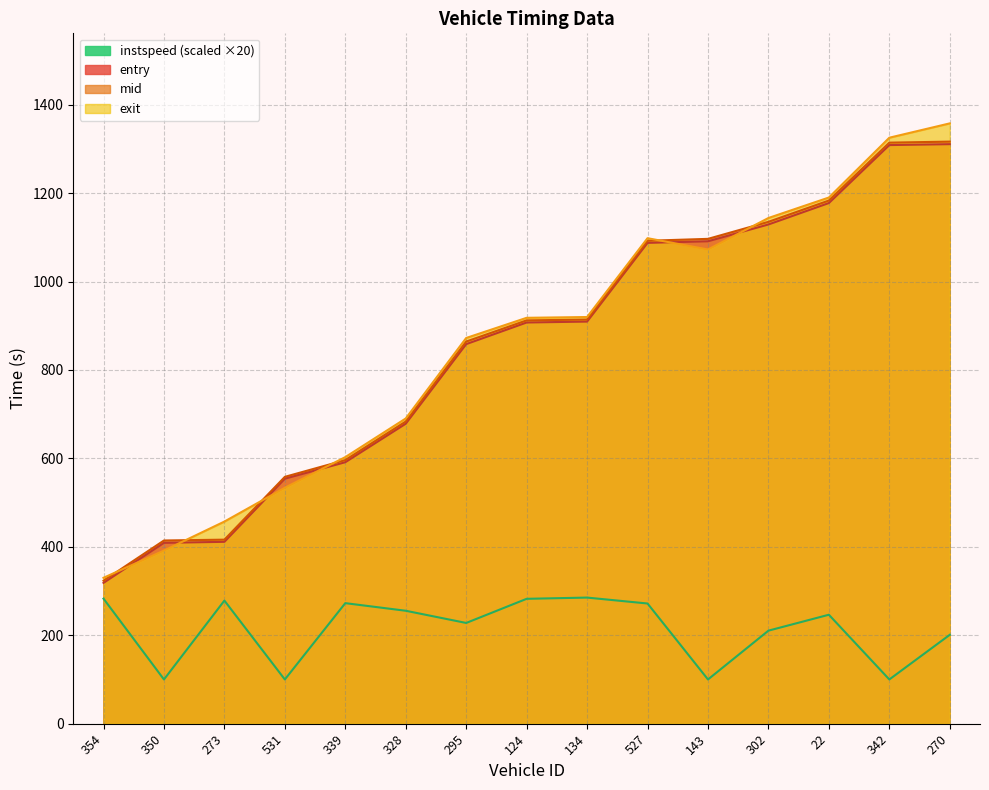

What is the sum of the exit values at 350 and 270?

1749.3